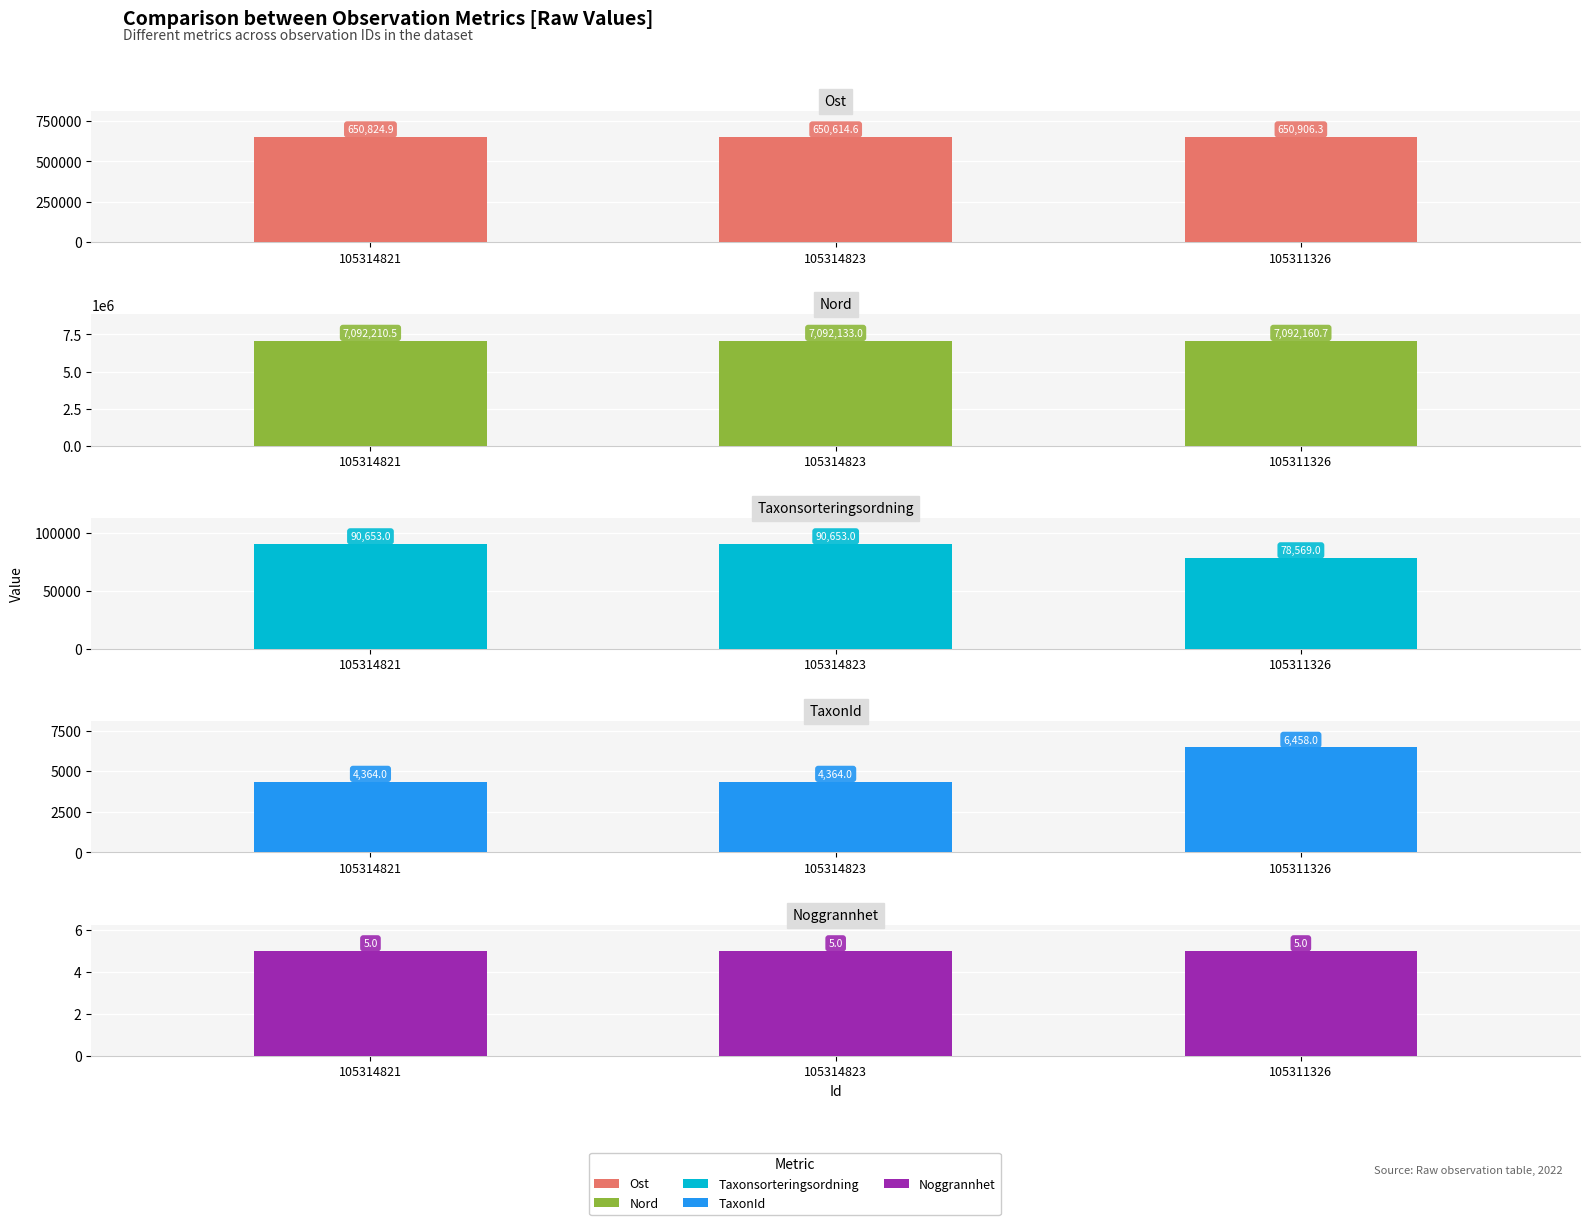

How many values in the TaxonId series exceed 4364?

1